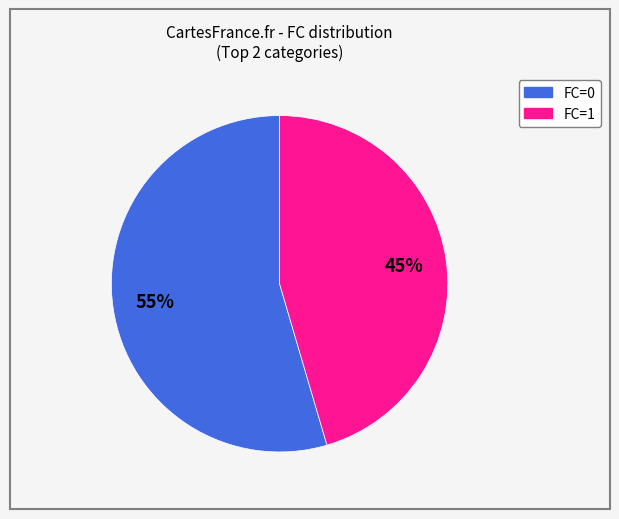

To the nearest percent, what is the average slice percentage?

50%